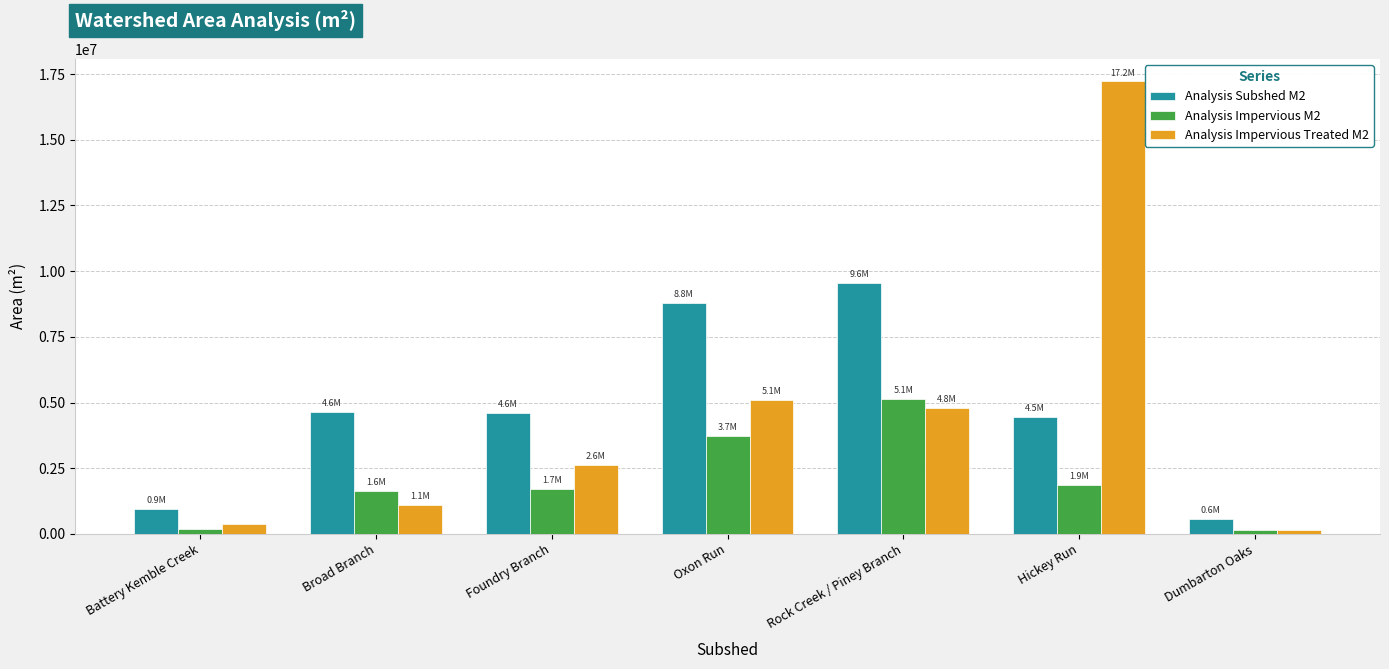

What is the minimum value for Analysis Impervious M2?

153336.3